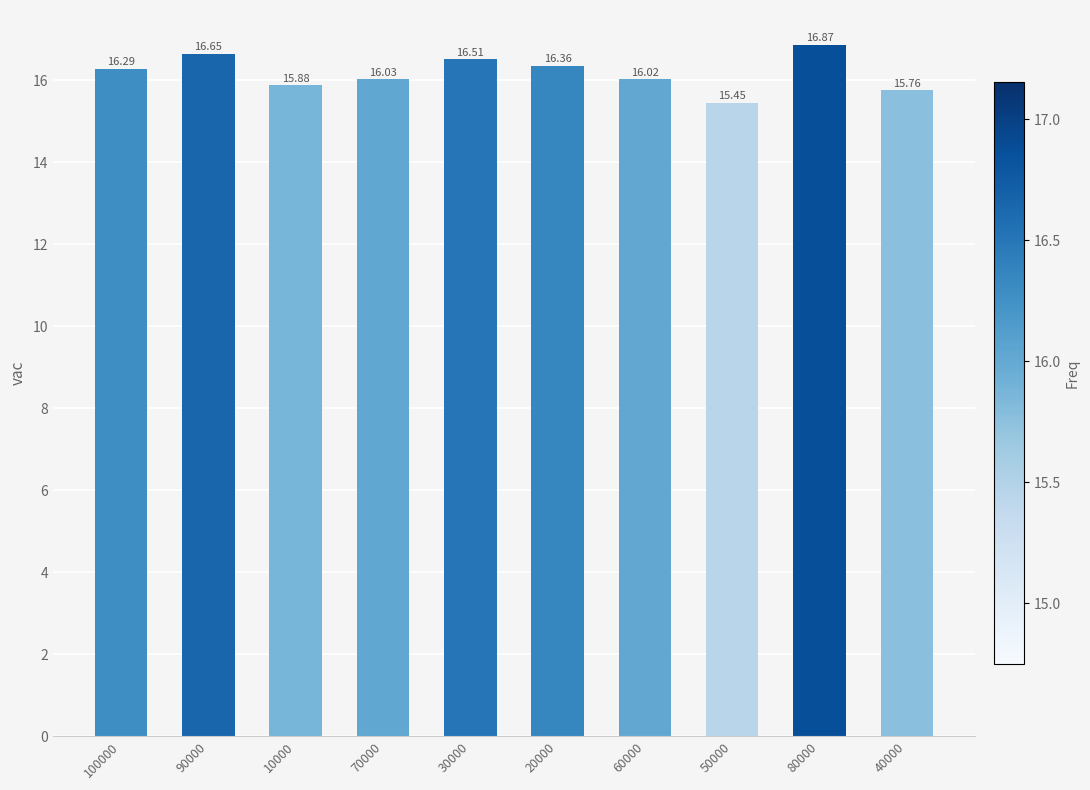

What is the greatest value displayed?

16.9